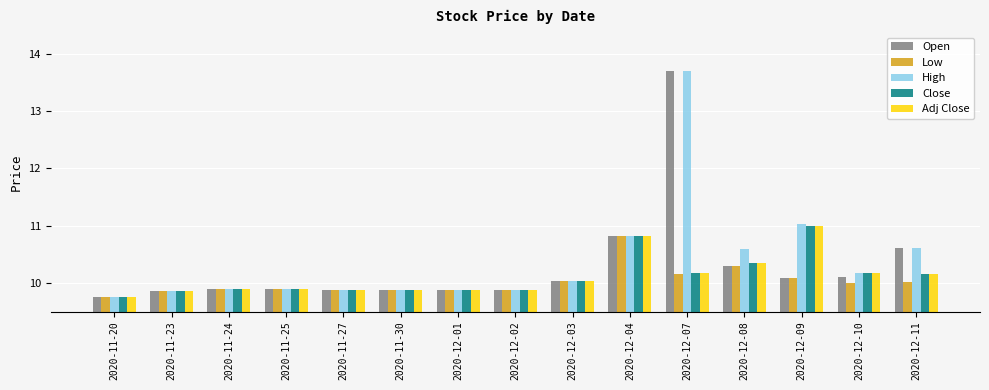

Does the chart contain any negative values?

No